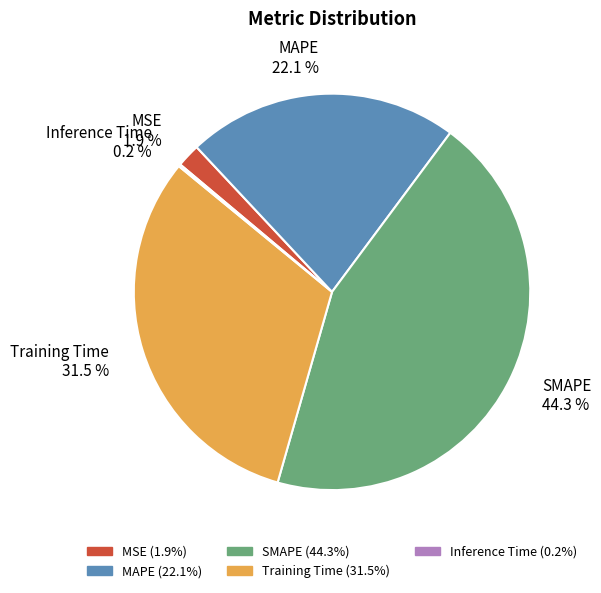

To the nearest percent, what is the difference between the SMAPE and MAPE slice percentages?

22%